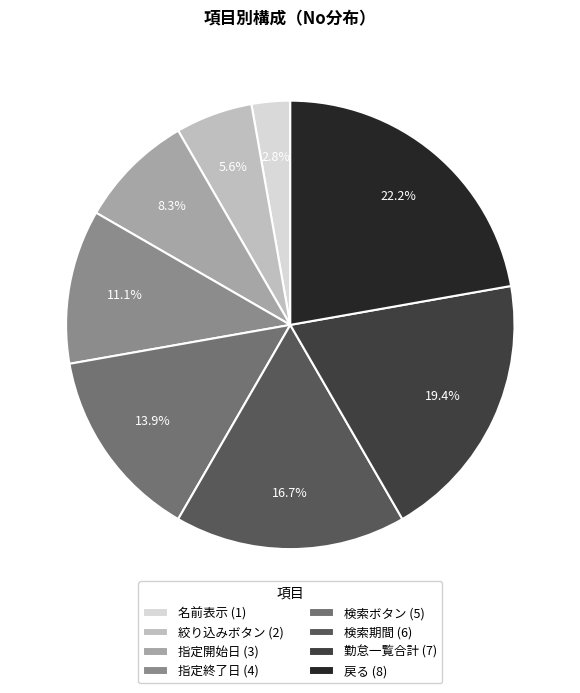

What percentage is NOT represented by 戻る?

77.8%